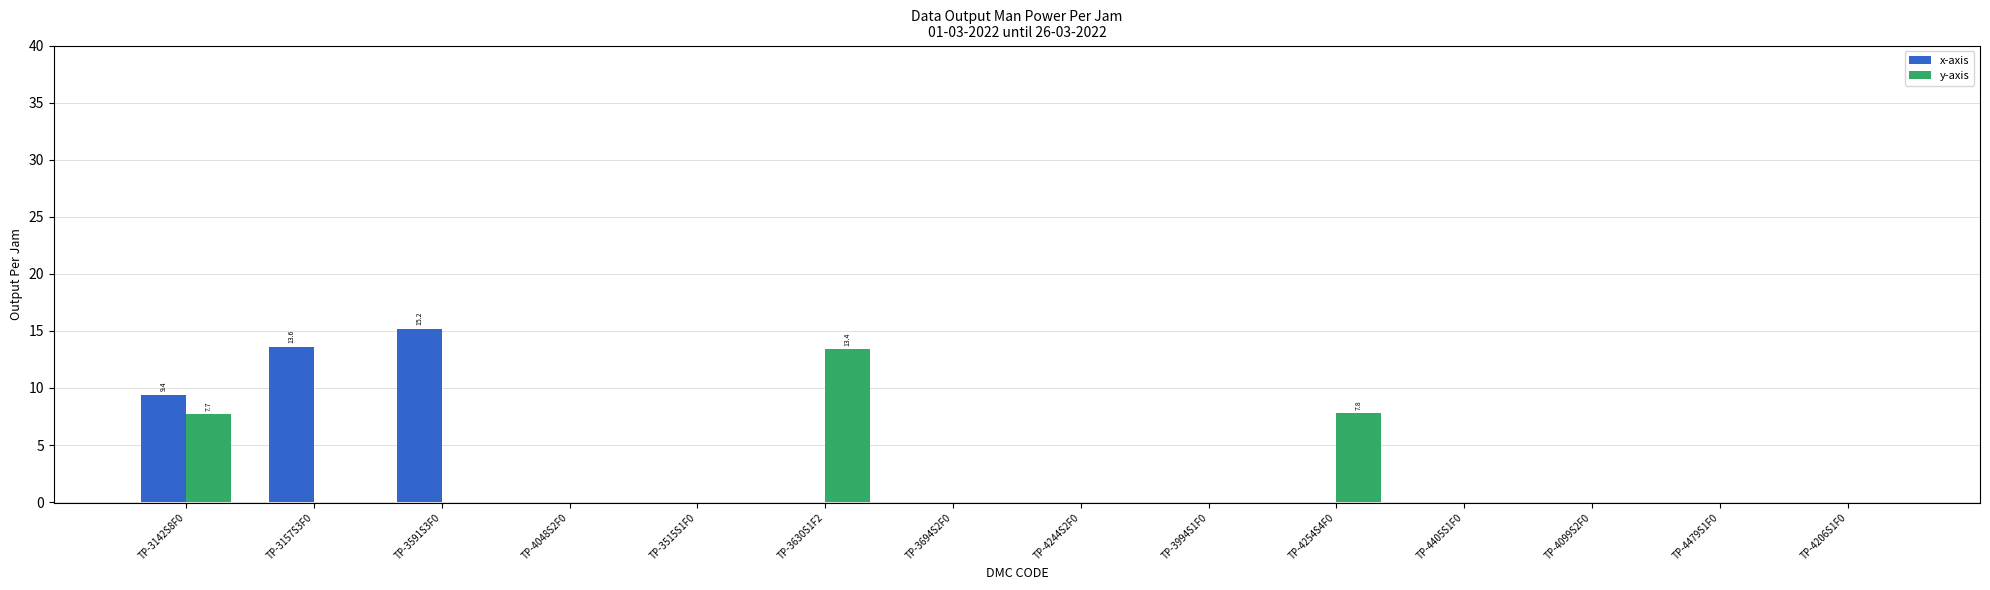

True or false: x-axis has a value of 6.5 at TP-4206S1F0.

False